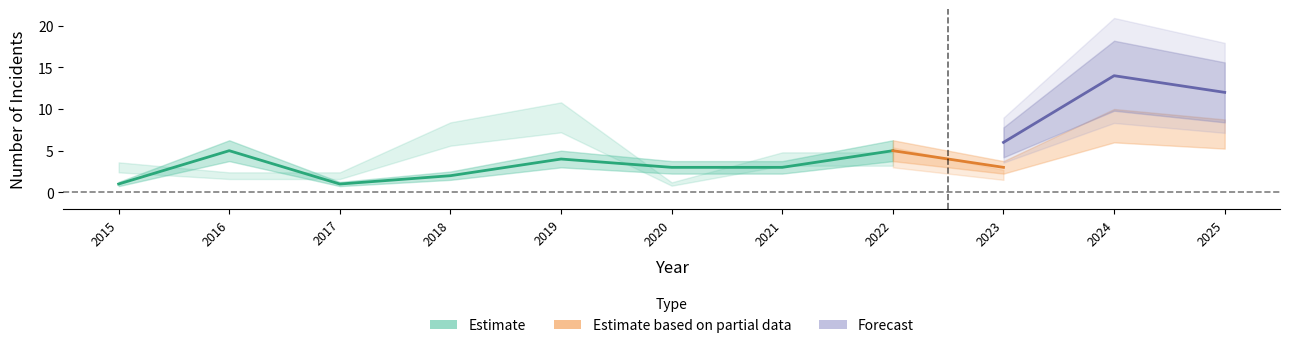

How many interior local valleys does the Total series have?

3